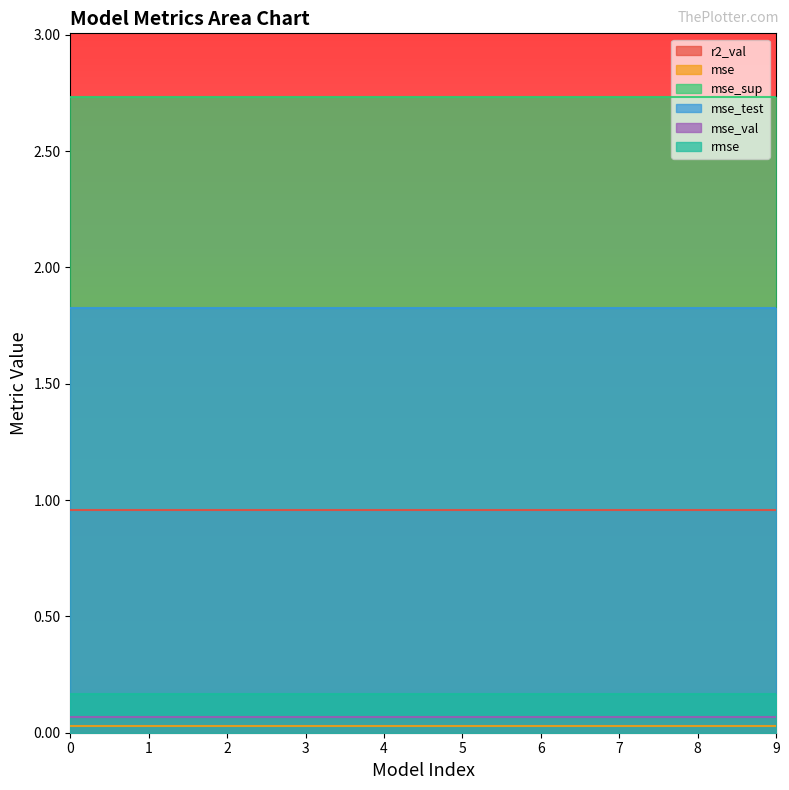

What is the maximum value shown in the chart?

2.7